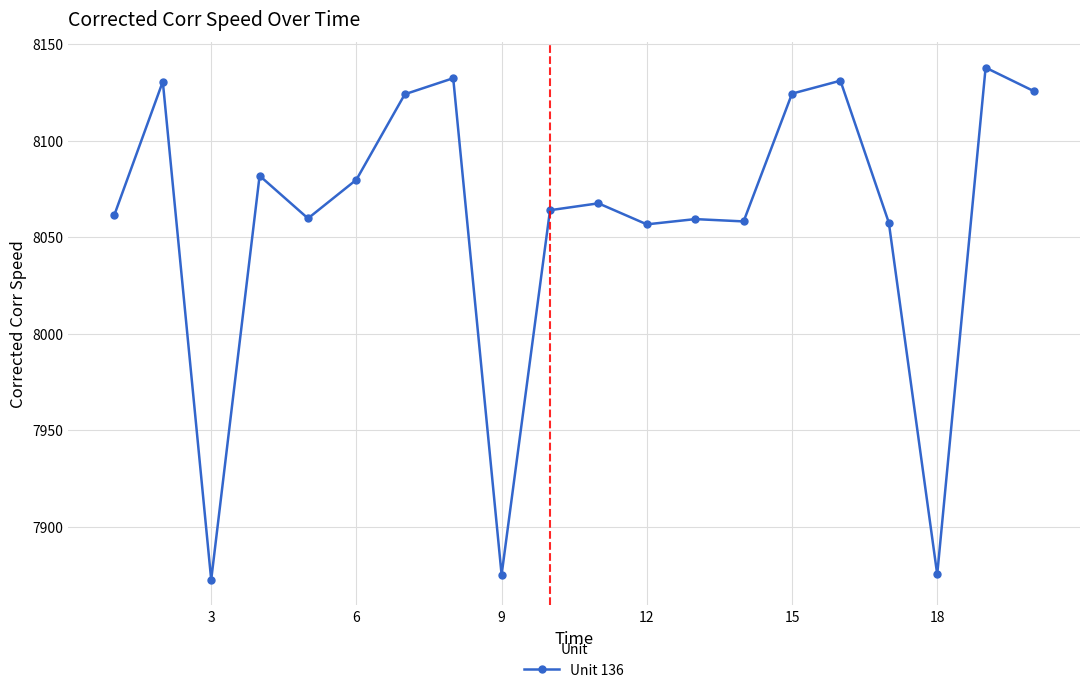

What is the maximum value shown in the chart?

8137.9